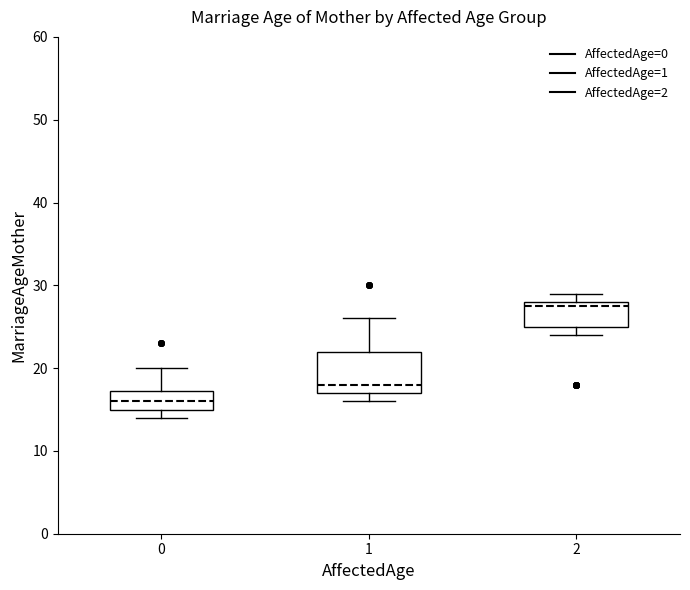

Which box has the lowest median line?

0